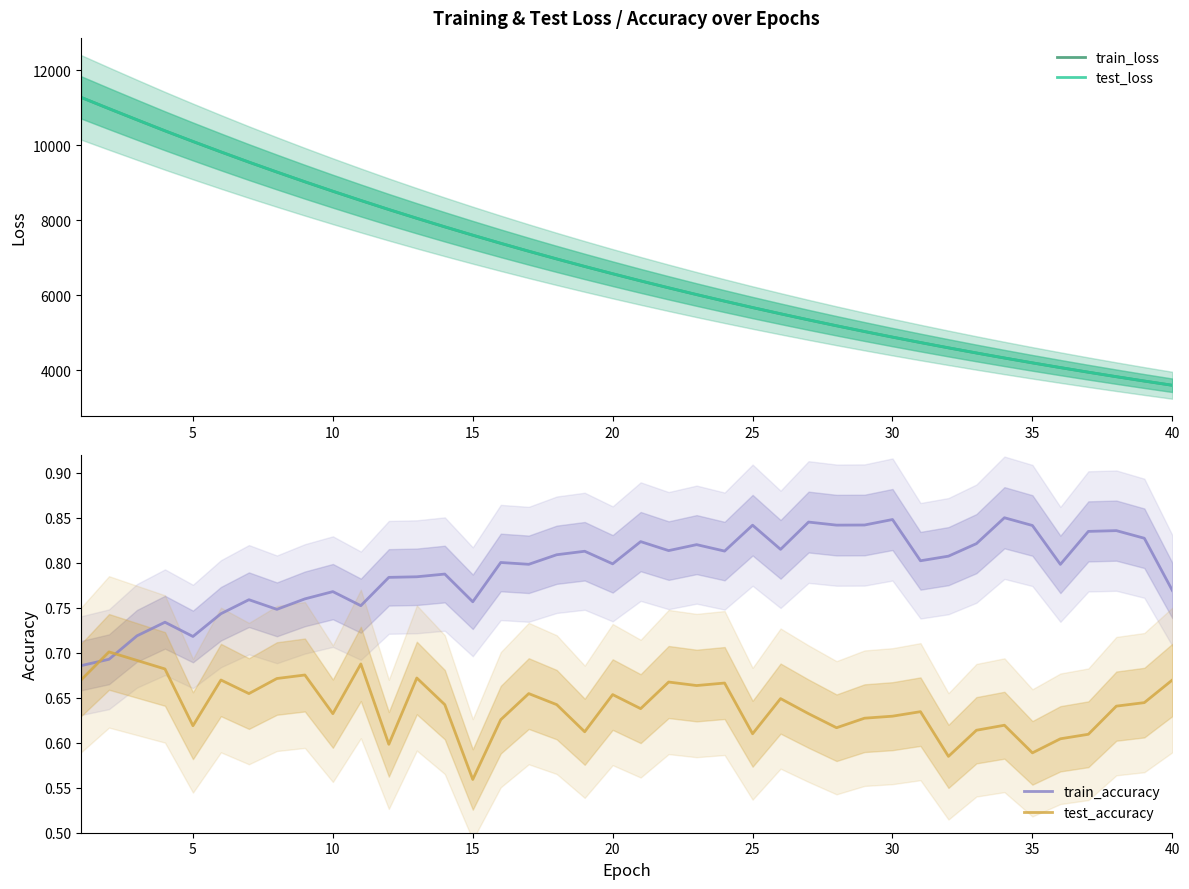

How many times do train_accuracy and test_accuracy cross each other?

2